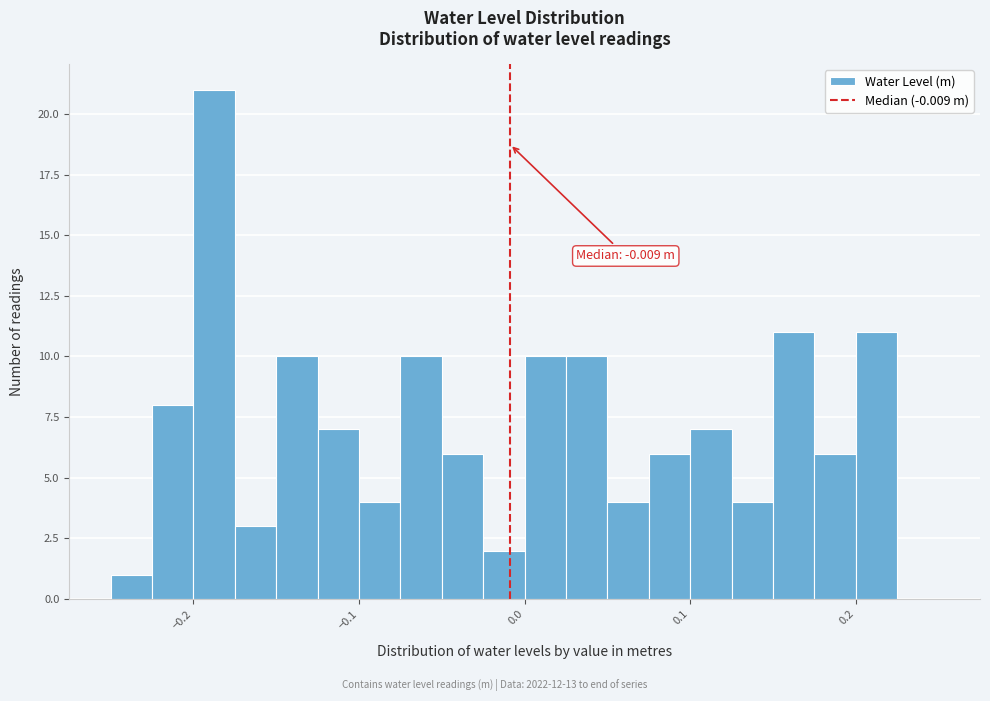

Around what value on the x-axis is the tallest bar? Give the approximate position of its centre, as read against the axis.

-0.19